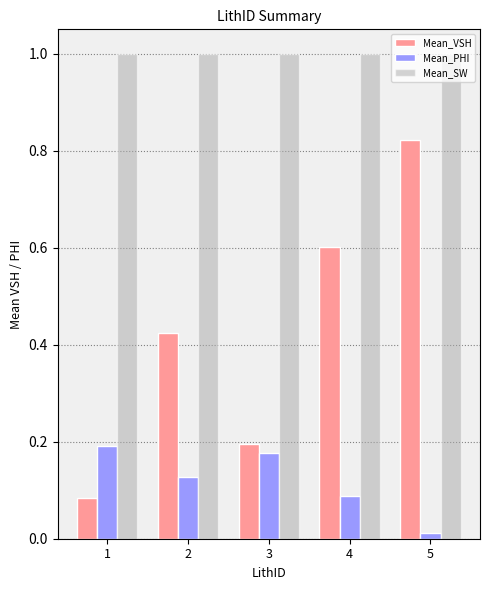

True or false: Mean_PHI has a value of 0.0 at 4.

False